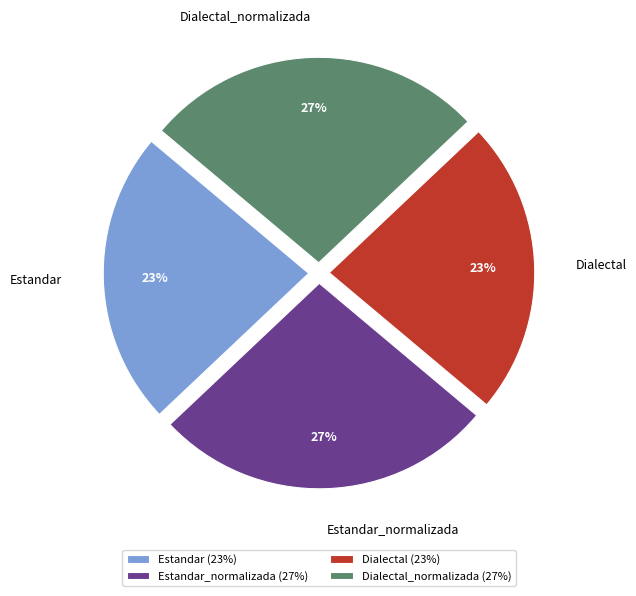

To the nearest percent, what is the average slice percentage?

25%